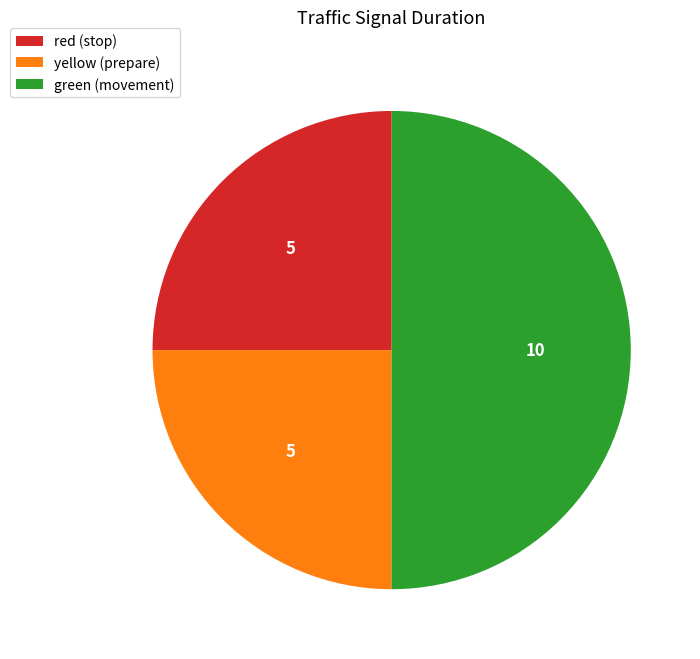

How many segments does this pie chart have?

3